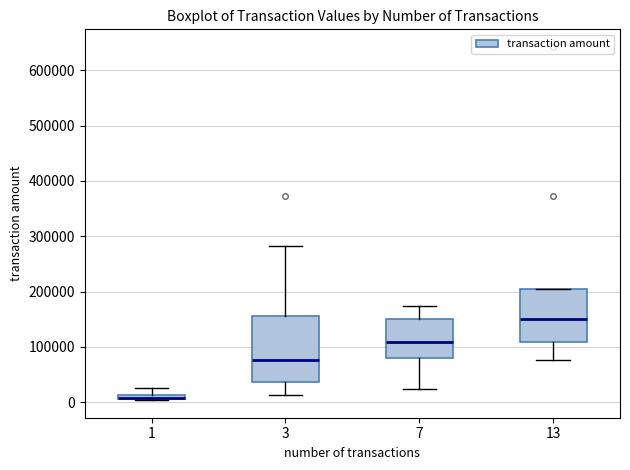

Where does the upper whisker of the box at x = 1 end on the y-axis? The values are not printed on the chart, so give them approximately, as read against the axis.

30000